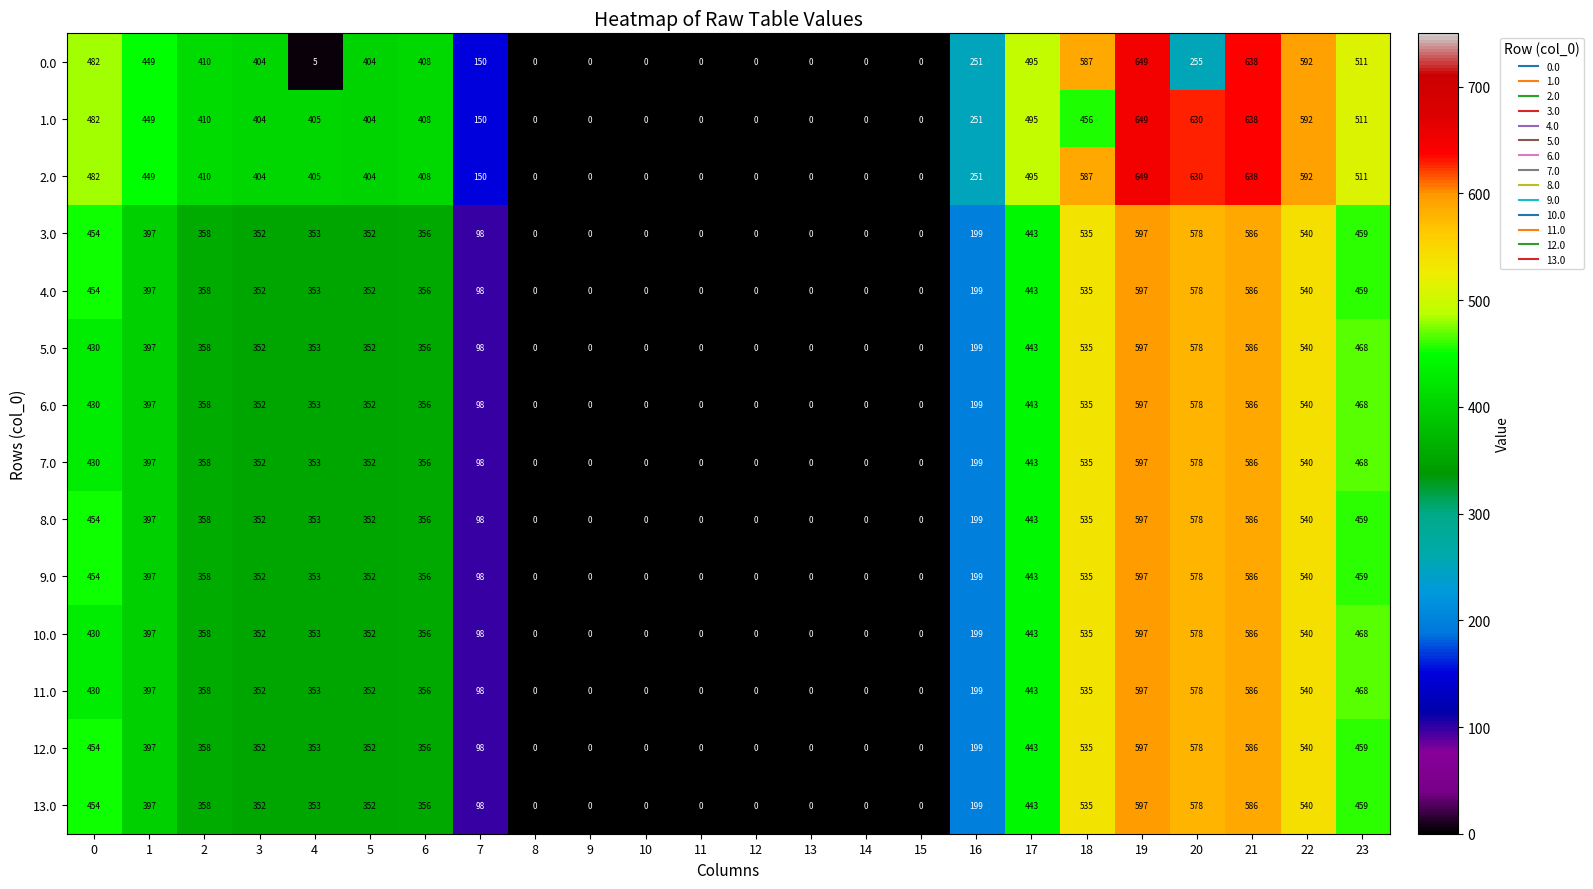

The 3.0 series shows 352 at 3. True or false?

True